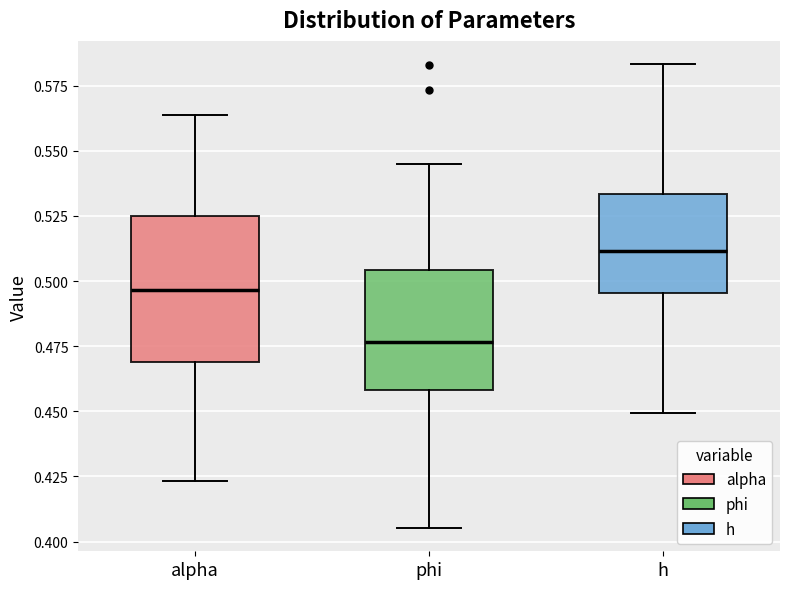

Where does the upper whisker of the box for phi end on the y-axis? The values are not printed on the chart, so give them approximately, as read against the axis.

0.545